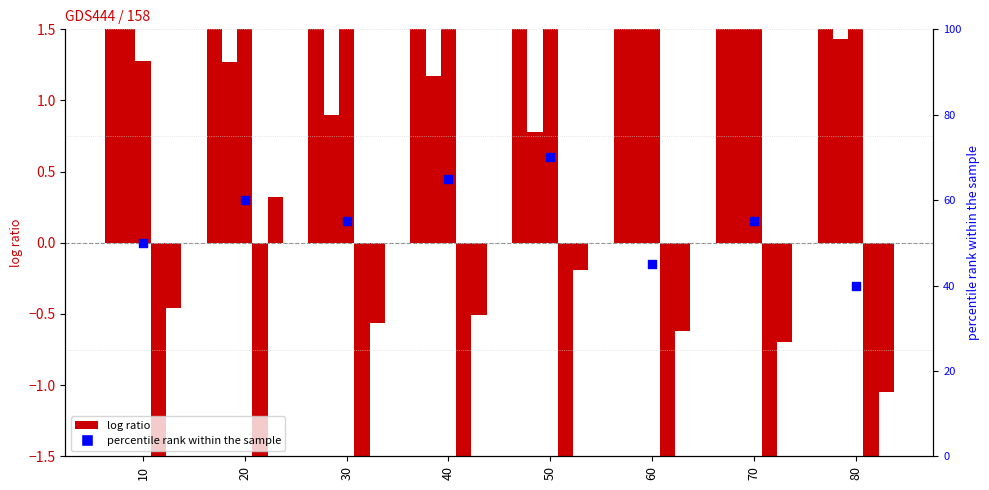

At how many categories does at least one series exceed 26?

8